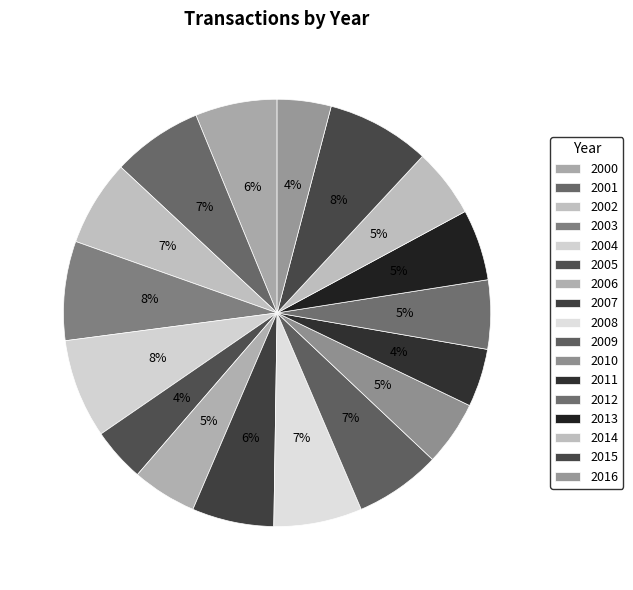

Is 2012 the majority of the pie?

No